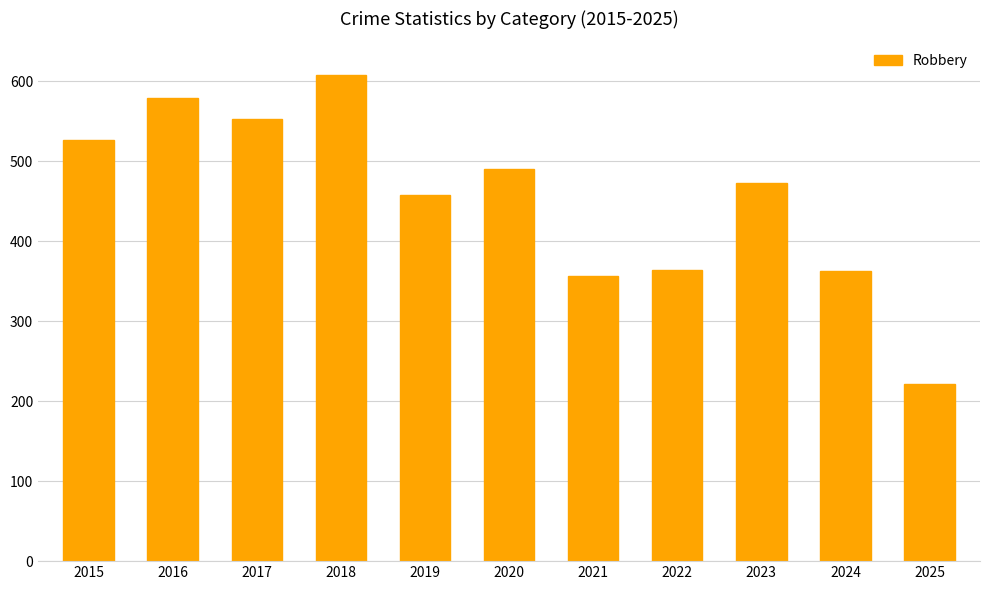

What is the value of the 9th bar from the left?

473